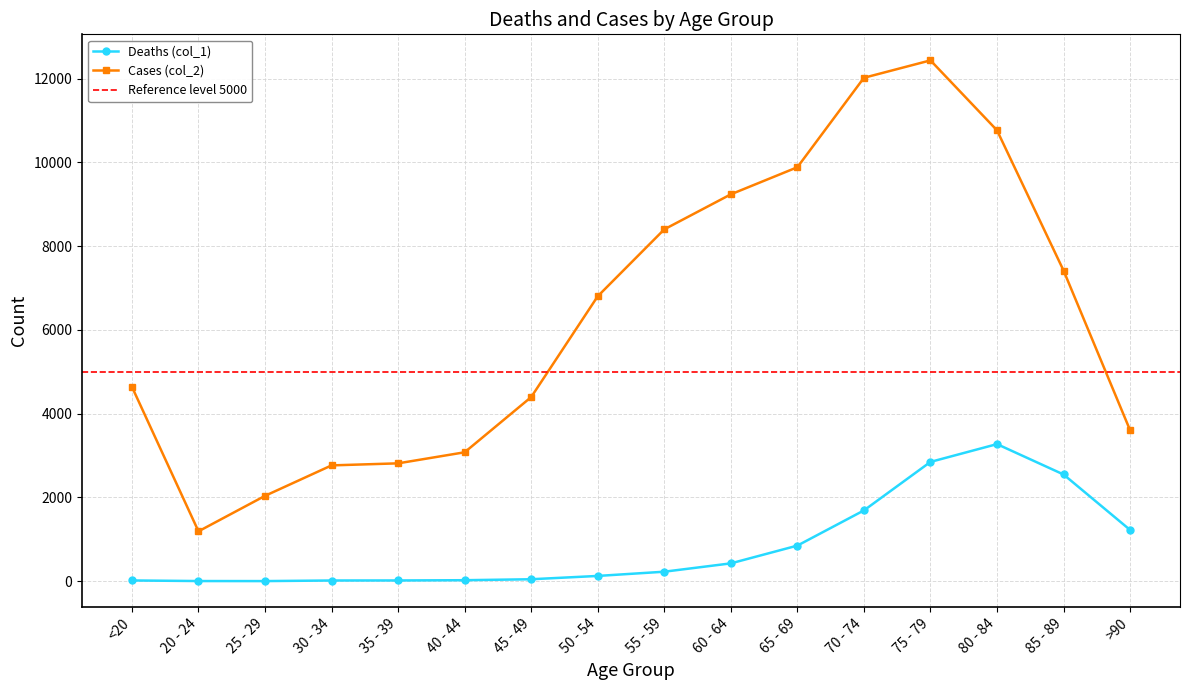

What is the greatest value displayed?

12434